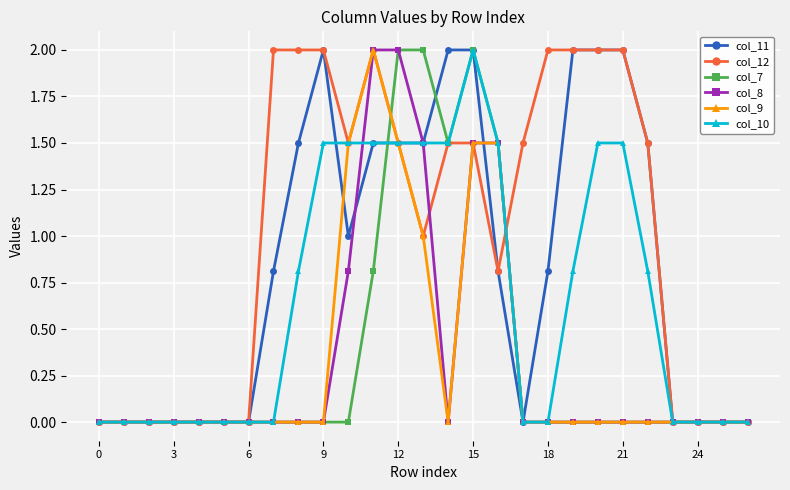

What is the average value of the col_8 series?

0.3